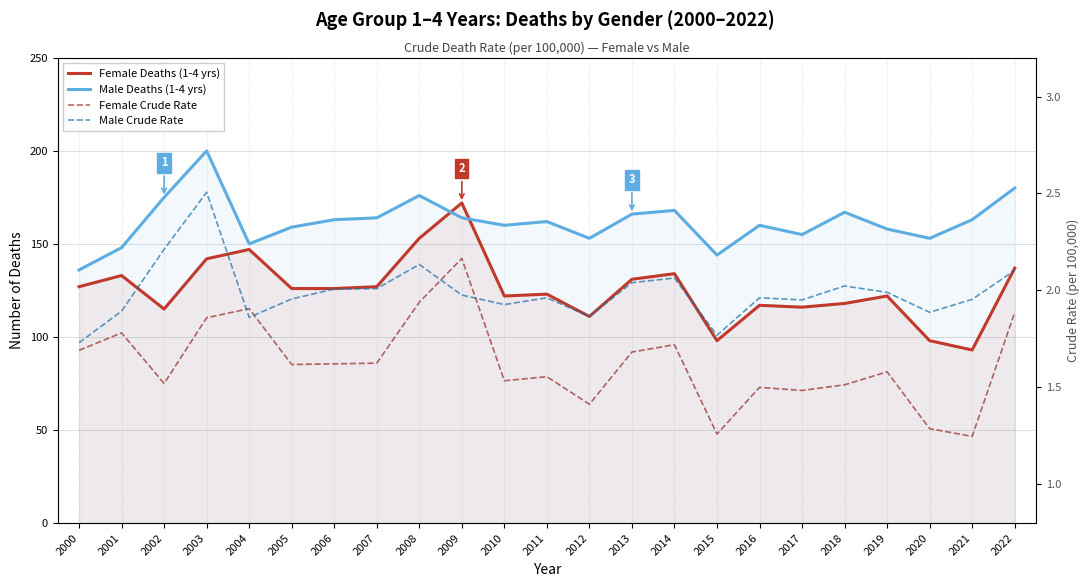

Which category has the lowest value in the Female Deaths (1-4 yrs) series?

2021